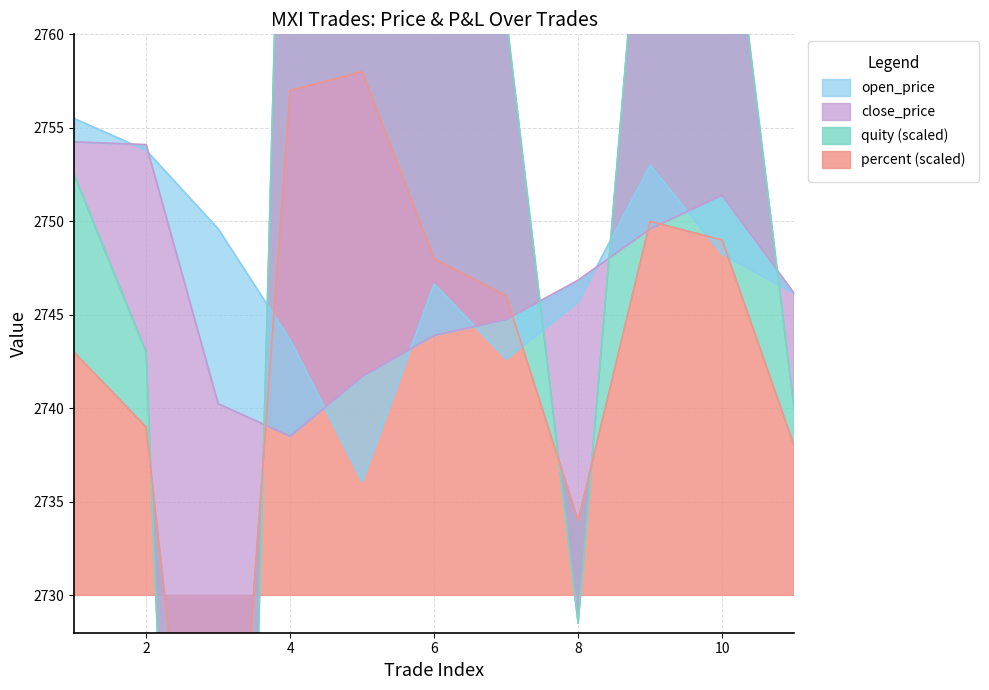

Which has a higher value, 10 or 5?

10